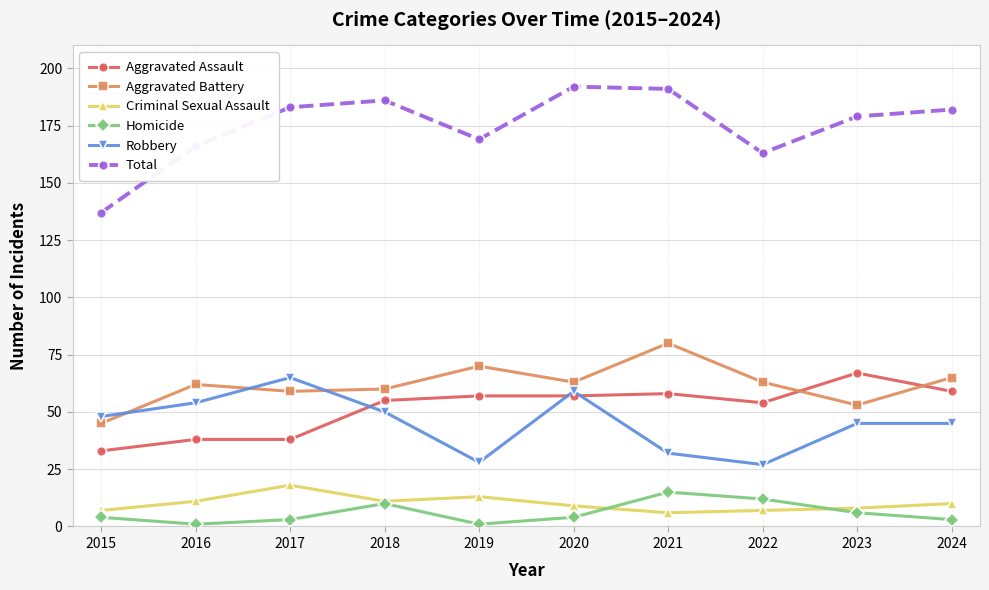

Reading right to left, extract all data points from this chart.

Aggravated Assault: 2024=59	2023=67	2022=54	2021=58	2020=57	2019=57	2018=55	2017=38	2016=38	2015=33
Aggravated Battery: 2024=65	2023=53	2022=63	2021=80	2020=63	2019=70	2018=60	2017=59	2016=62	2015=45
Criminal Sexual Assault: 2024=10	2023=8	2022=7	2021=6	2020=9	2019=13	2018=11	2017=18	2016=11	2015=7
Homicide: 2024=3	2023=6	2022=12	2021=15	2020=4	2019=1	2018=10	2017=3	2016=1	2015=4
Robbery: 2024=45	2023=45	2022=27	2021=32	2020=59	2019=28	2018=50	2017=65	2016=54	2015=48
Total: 2024=182	2023=179	2022=163	2021=191	2020=192	2019=169	2018=186	2017=183	2016=166	2015=137